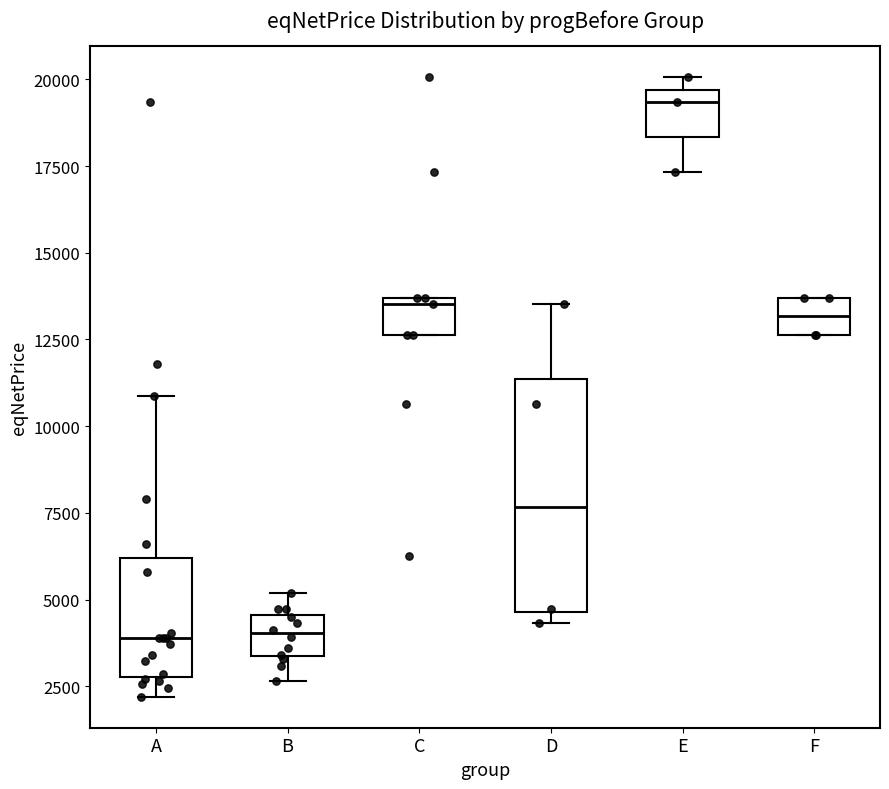

Where is the lower edge of the box for F on the y-axis? The values are not printed on the chart, so give them approximately, as read against the axis.

12500